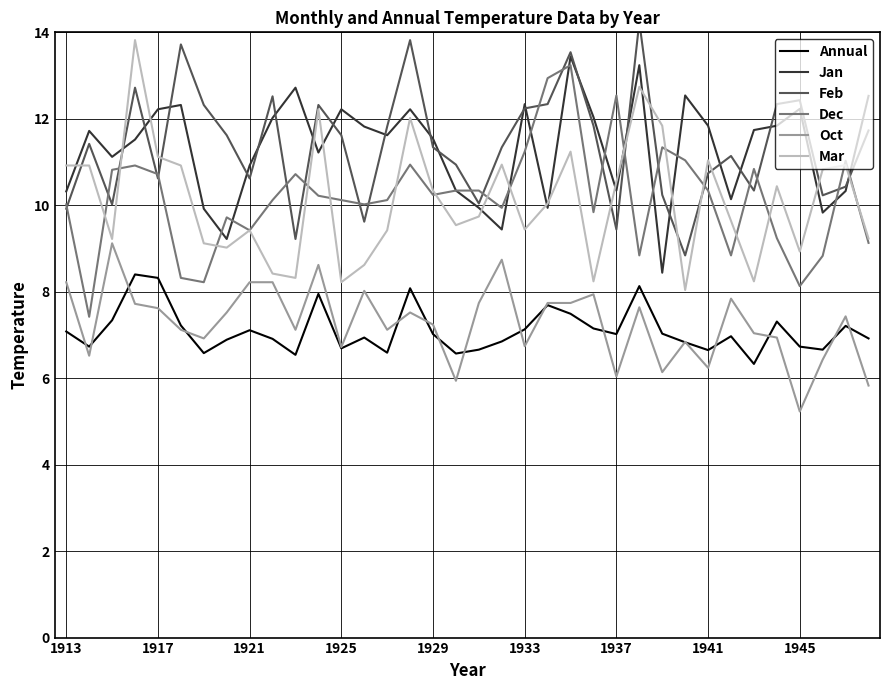

True or false: Feb has more than 2 interior local peaks.

True